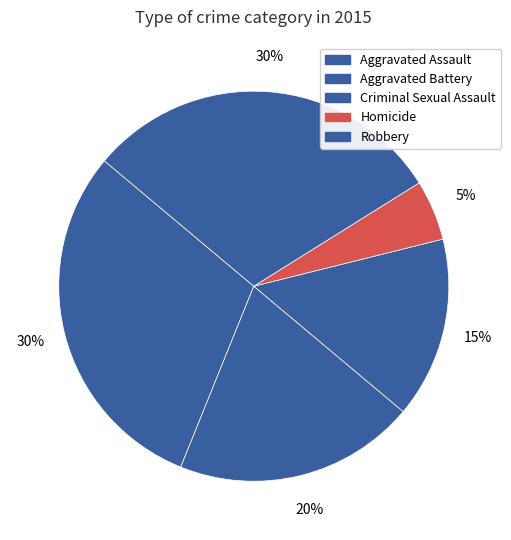

Is Aggravated Assault the majority of the pie?

No